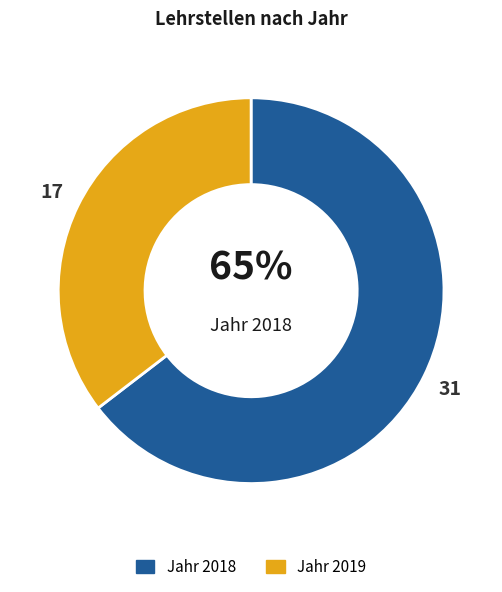

To the nearest percent, what is the average slice percentage?

50%